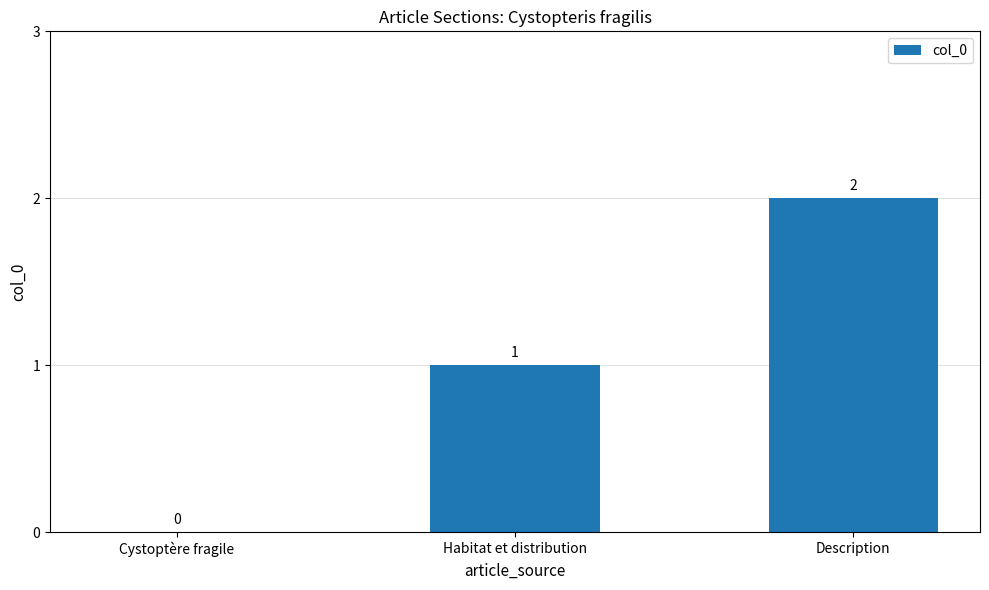

Reading right to left, transcribe all the data shown in this chart.

Description=2	Habitat et distribution=1	Cystoptère fragile=0